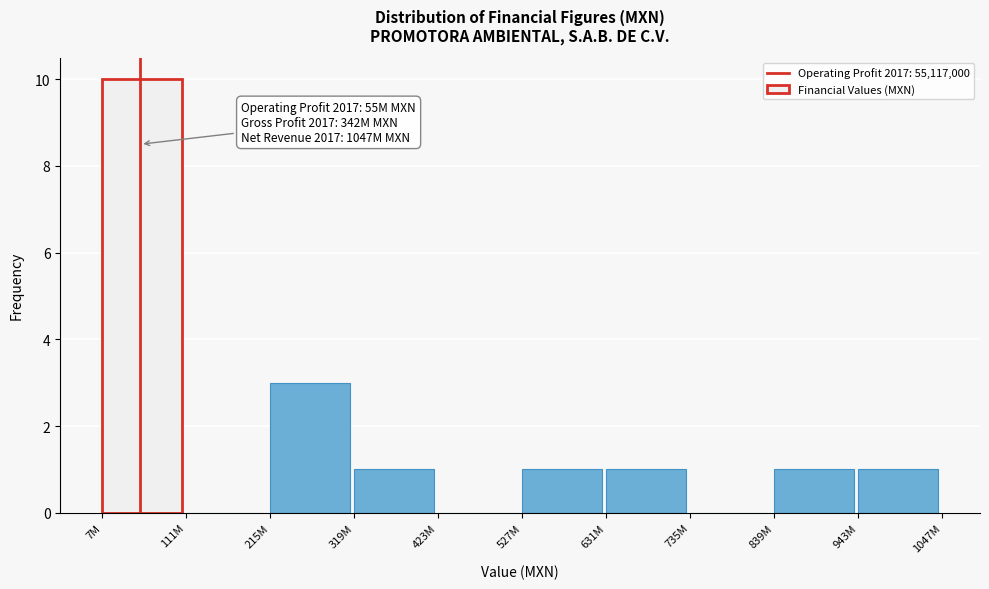

Reading left to right, transcribe all the data shown in this chart.

7M=10	111M=0	215M=3	319M=1	423M=0	527M=1	631M=1	735M=0	839M=1	943M=1